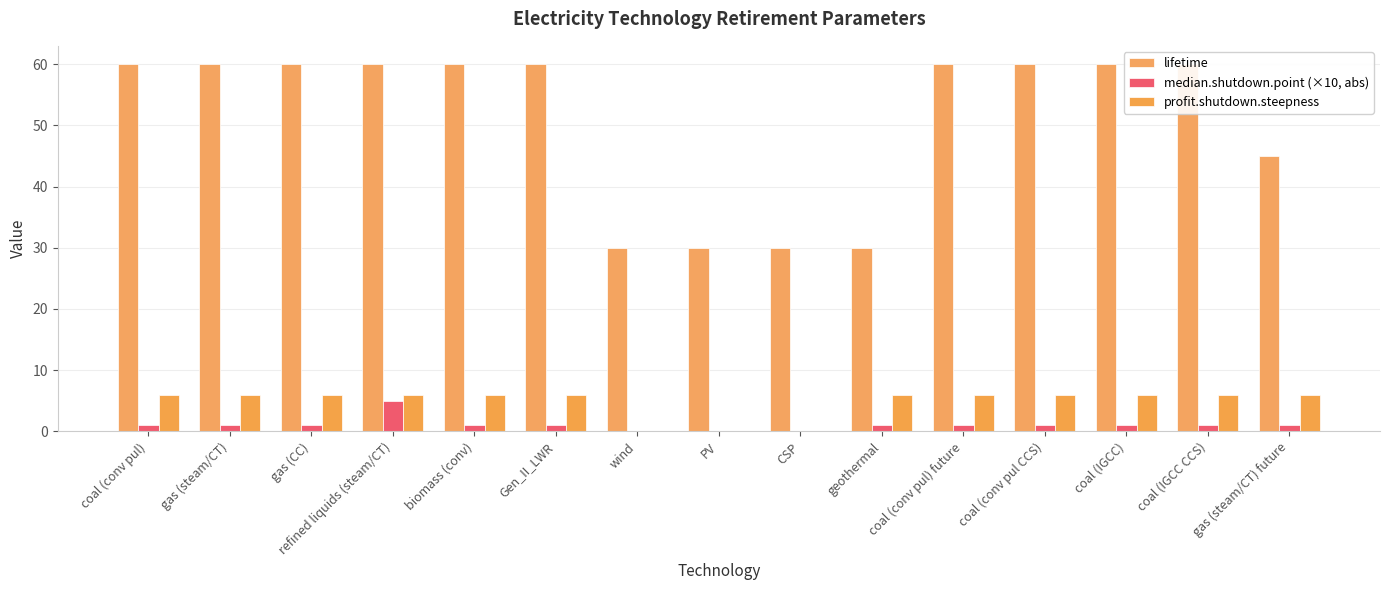

The value of profit.shutdown.steepness at gas (steam/CT) future is 6. True or false?

True